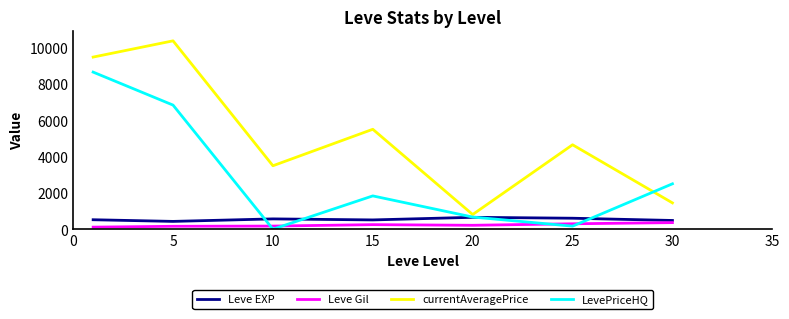

How many values in the currentAveragePrice series are below 4648?

3